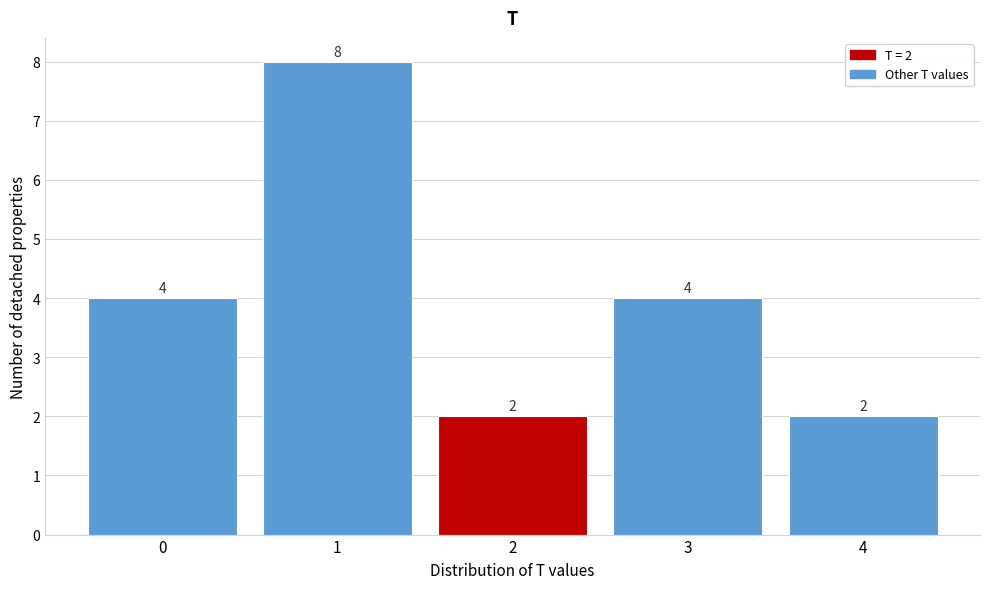

Reading right to left, list all the values displayed in this chart.

2	4	2	8	4